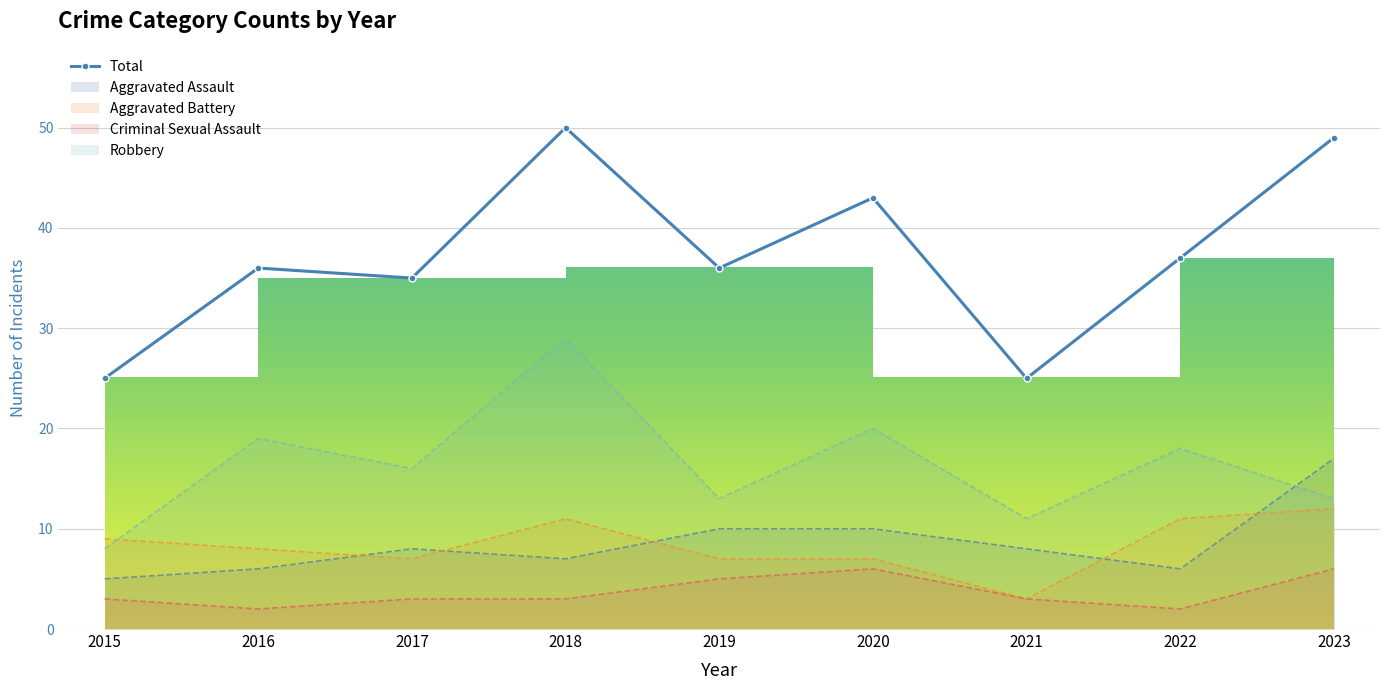

What is the difference between the second highest and second lowest values?

24